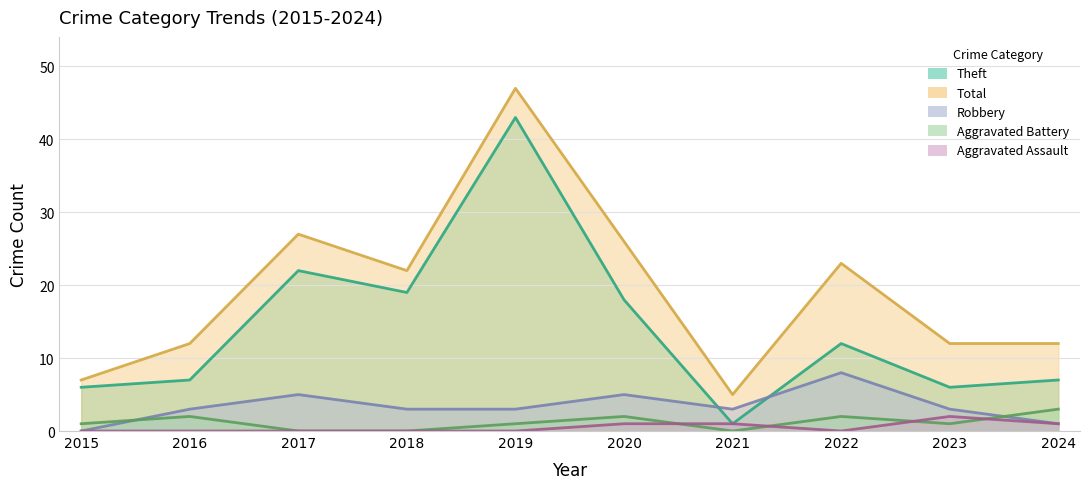

How many values in the Robbery series exceed 3?

3